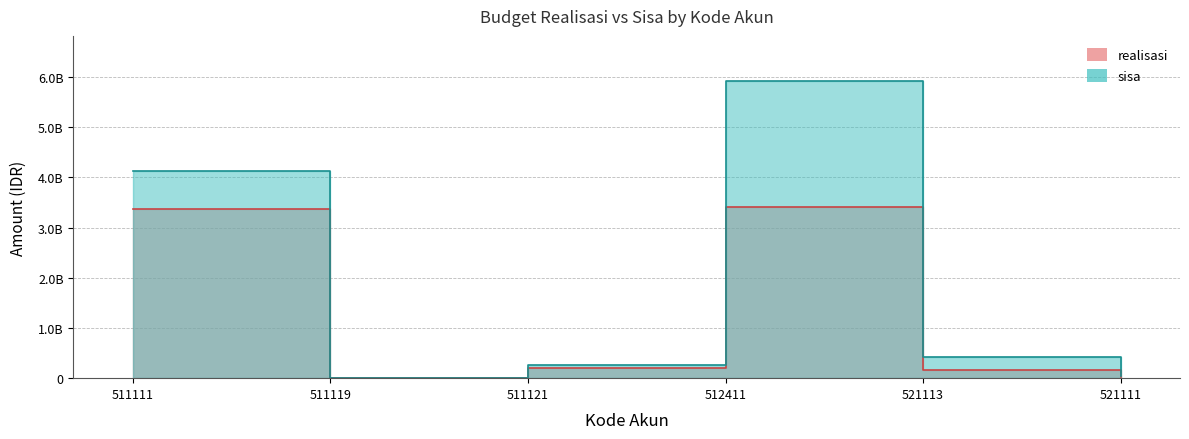

Rank the categories by value from highest to lowest.

512411, 511111, 511121, 521113, 521111, 511119